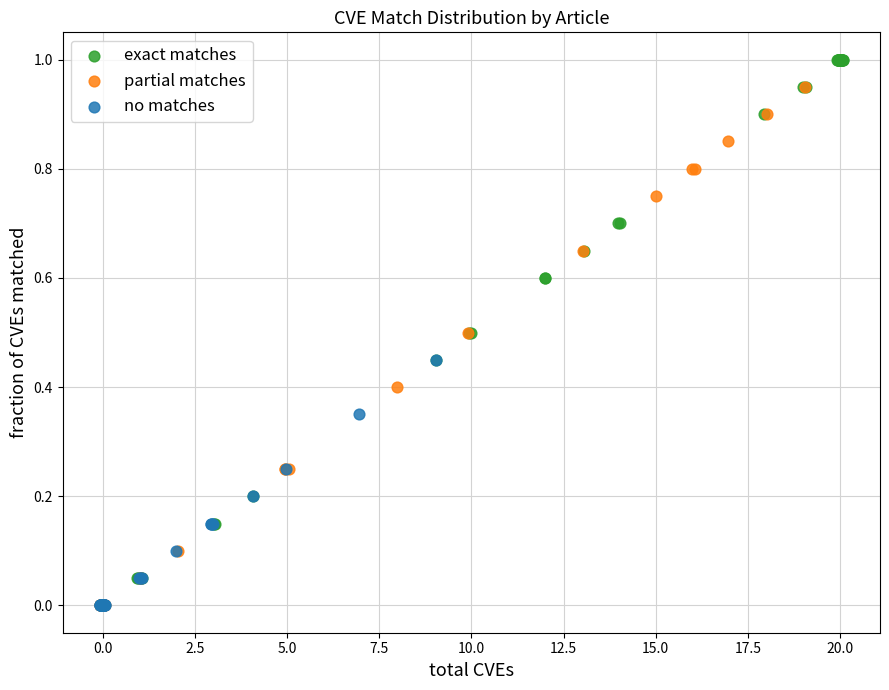

Which series reaches the maximum Y coordinate?

exact matches